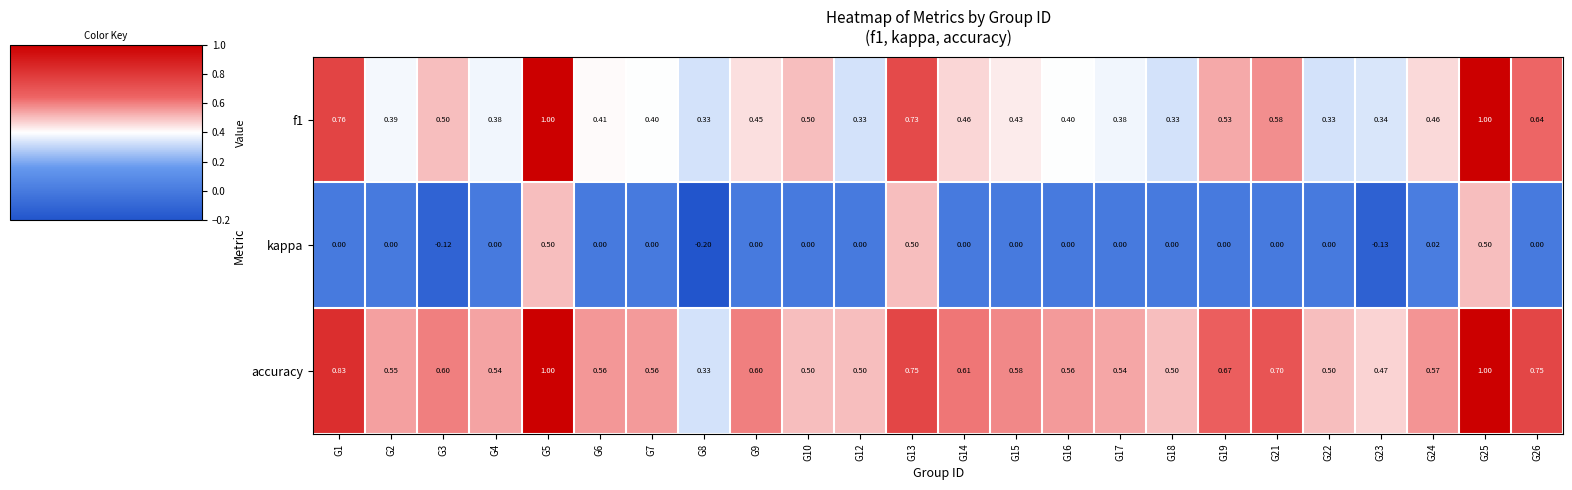

Which series has the largest range (max minus min)?

kappa